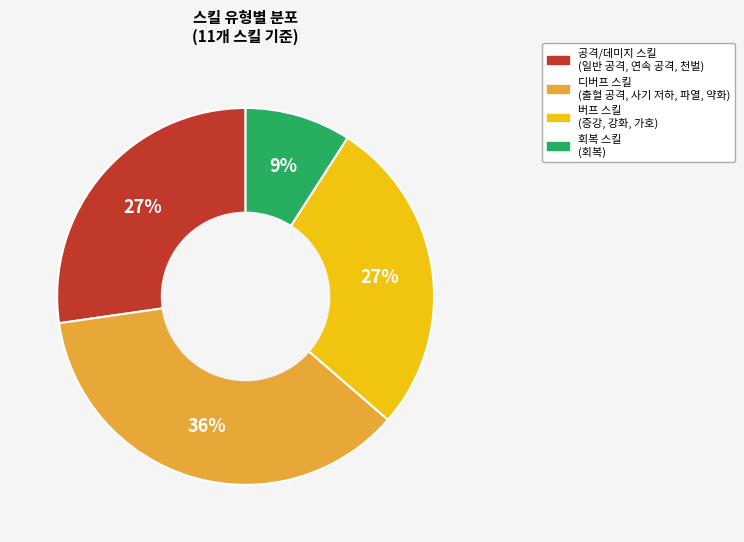

Is there a majority slice in this chart?

No